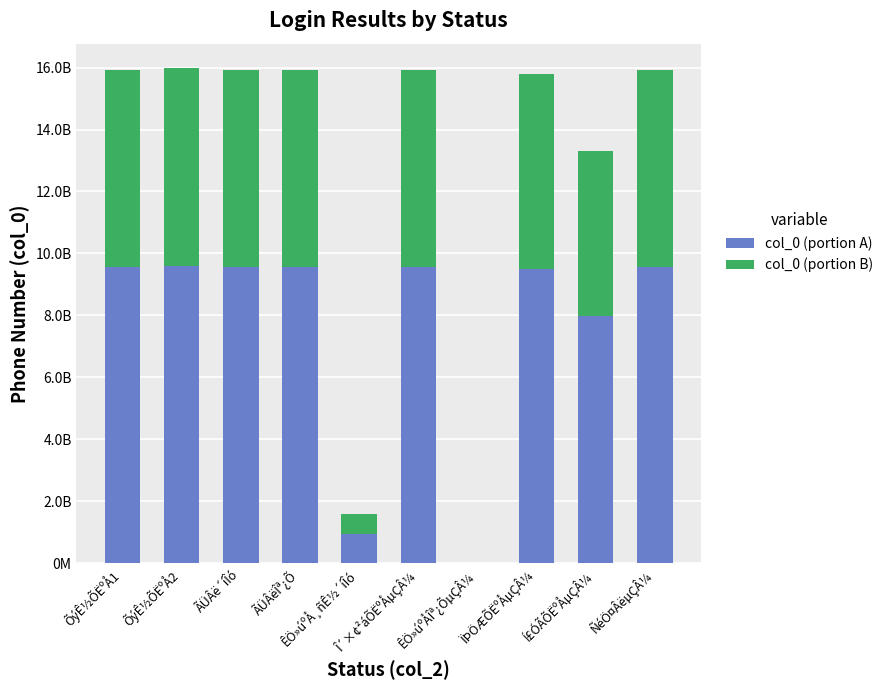

Is it true that col_0 (portion B) equals 9157815875.4 at Í£ÓÃÕËºÅµÇÂ¼?

False